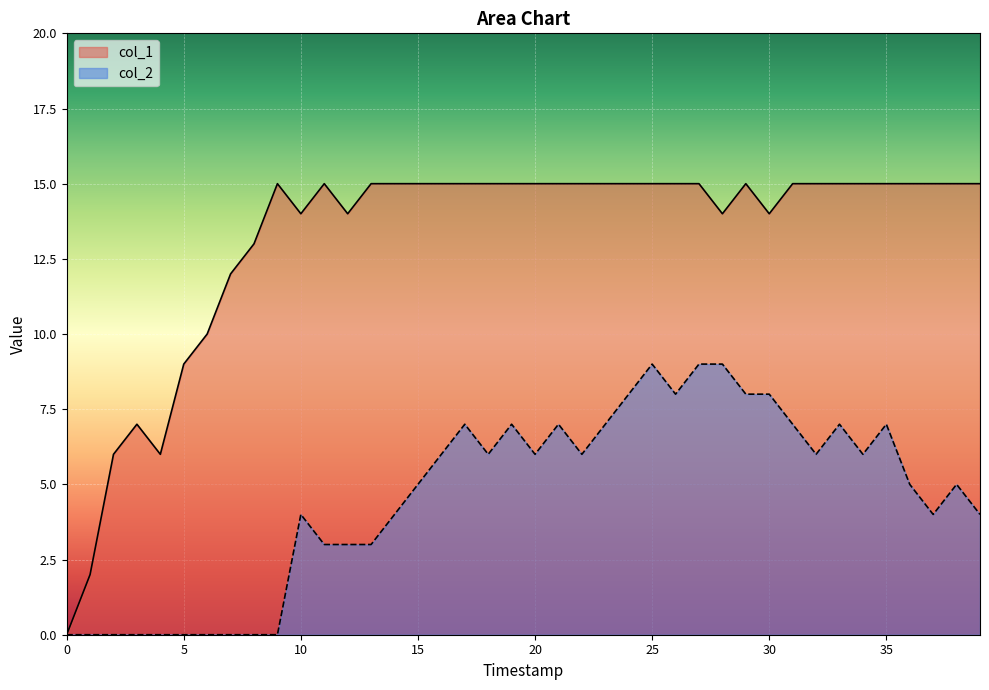

At how many categories does at least one series exceed 12?

32